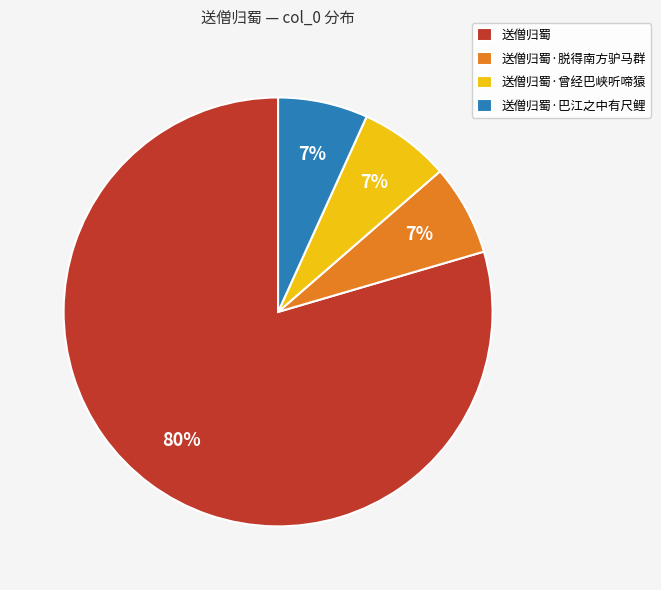

To the nearest percent, what percentage of the pie is 送僧归蜀·巴江之中有尺鲤?

7%